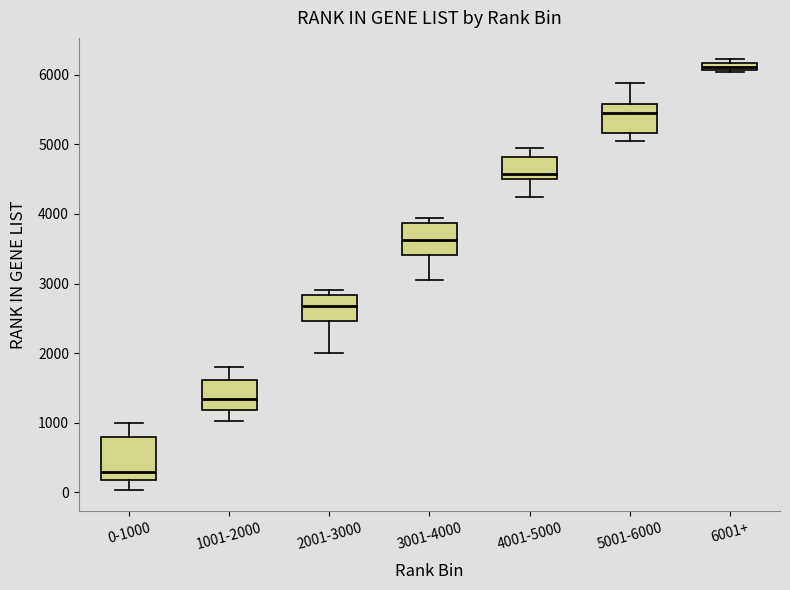

Comparing the boxes themselves (not the whiskers), which one is the tallest?

0-1000